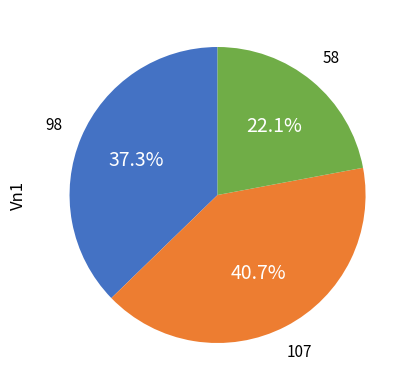

Does any single category account for the majority?

No